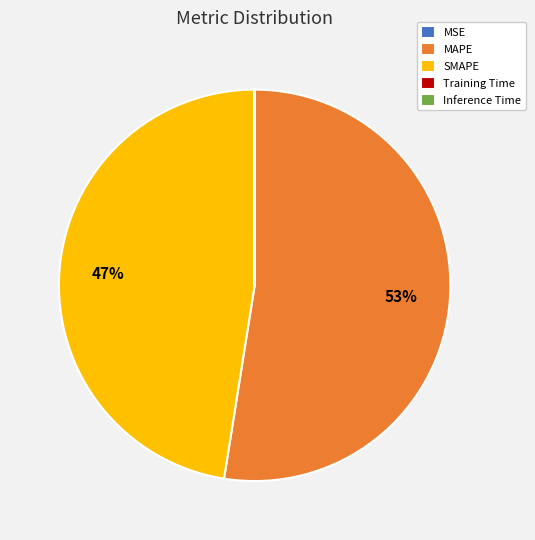

Is it true that SMAPE is 47% of the pie?

True